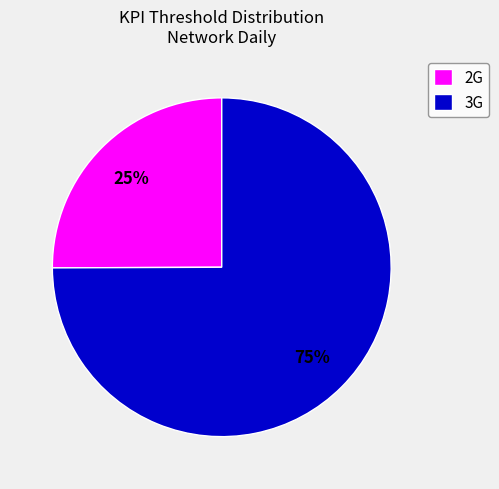

What percentage is the 2G slice, to the nearest percent?

25%